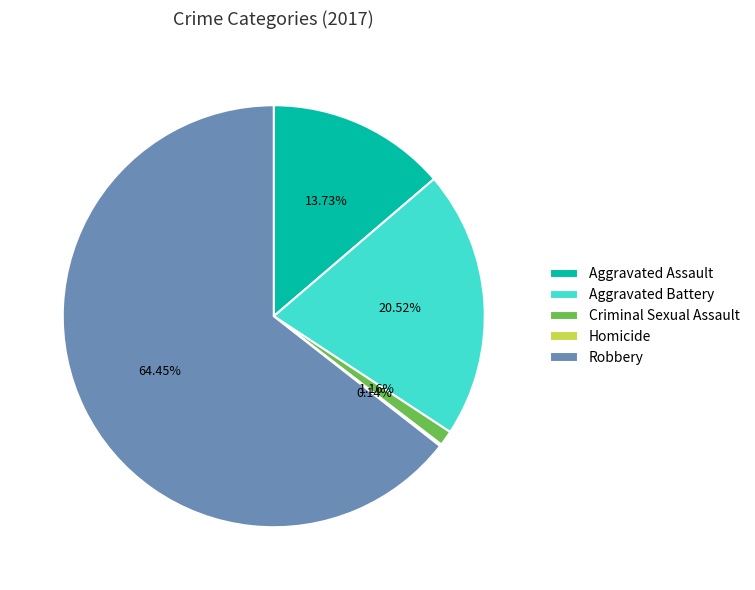

Which category has the biggest portion of the pie?

Robbery